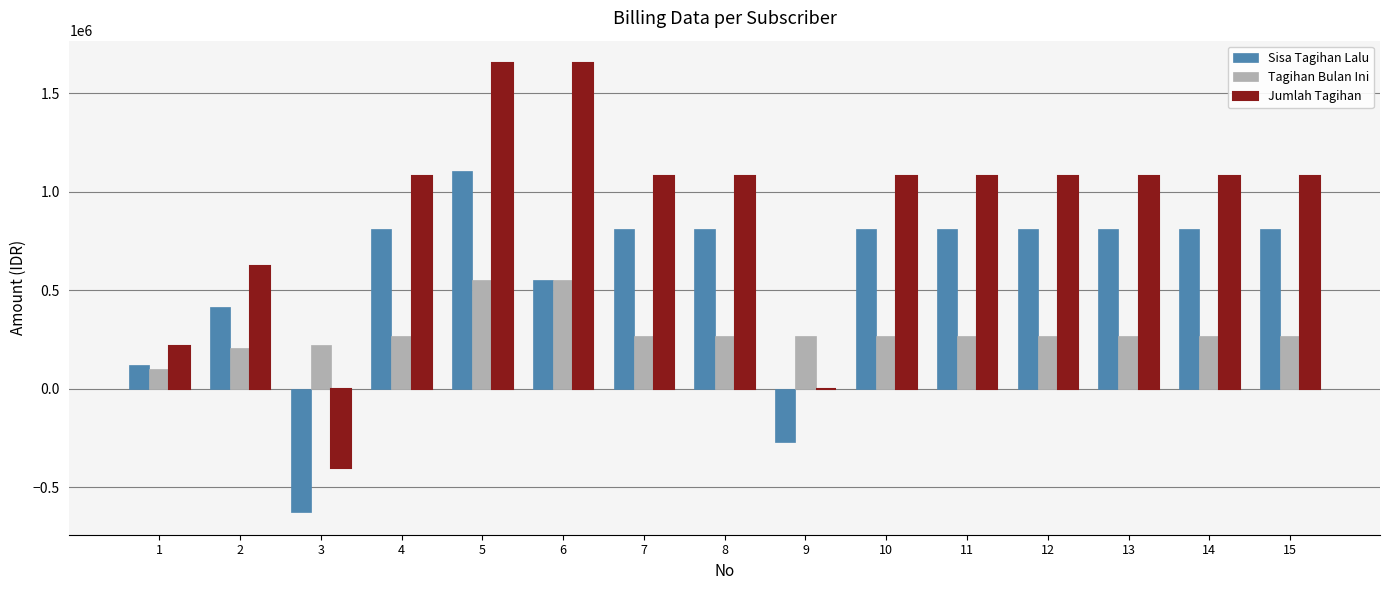

What is the spread (max minus min) of values at 9?

539000.0